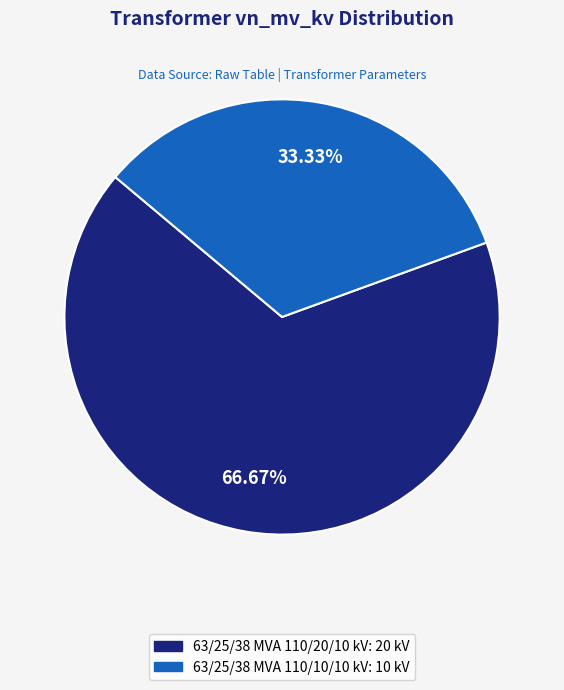

How many slices are in this pie chart?

2